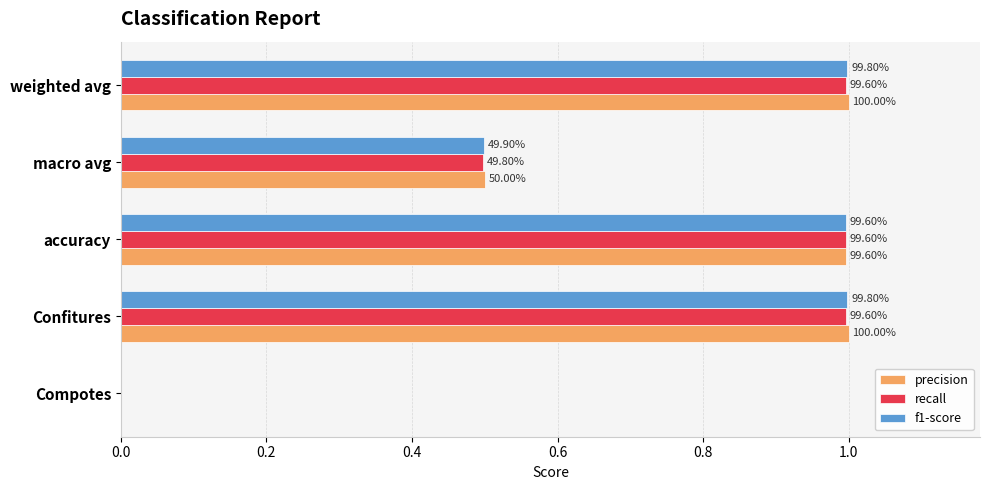

What are all the series names shown in the legend?

precision, recall, f1-score